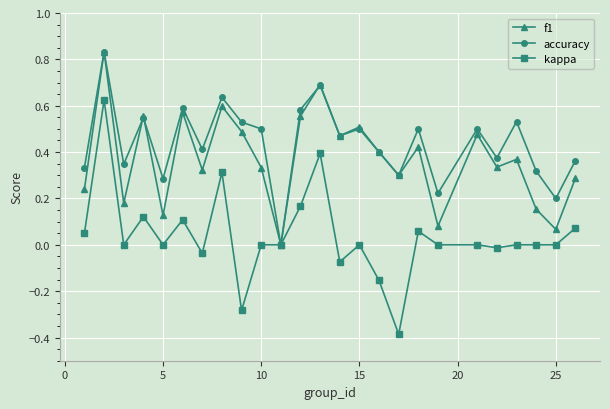

List the series in order of their overall mean, lowest first.

kappa, f1, accuracy